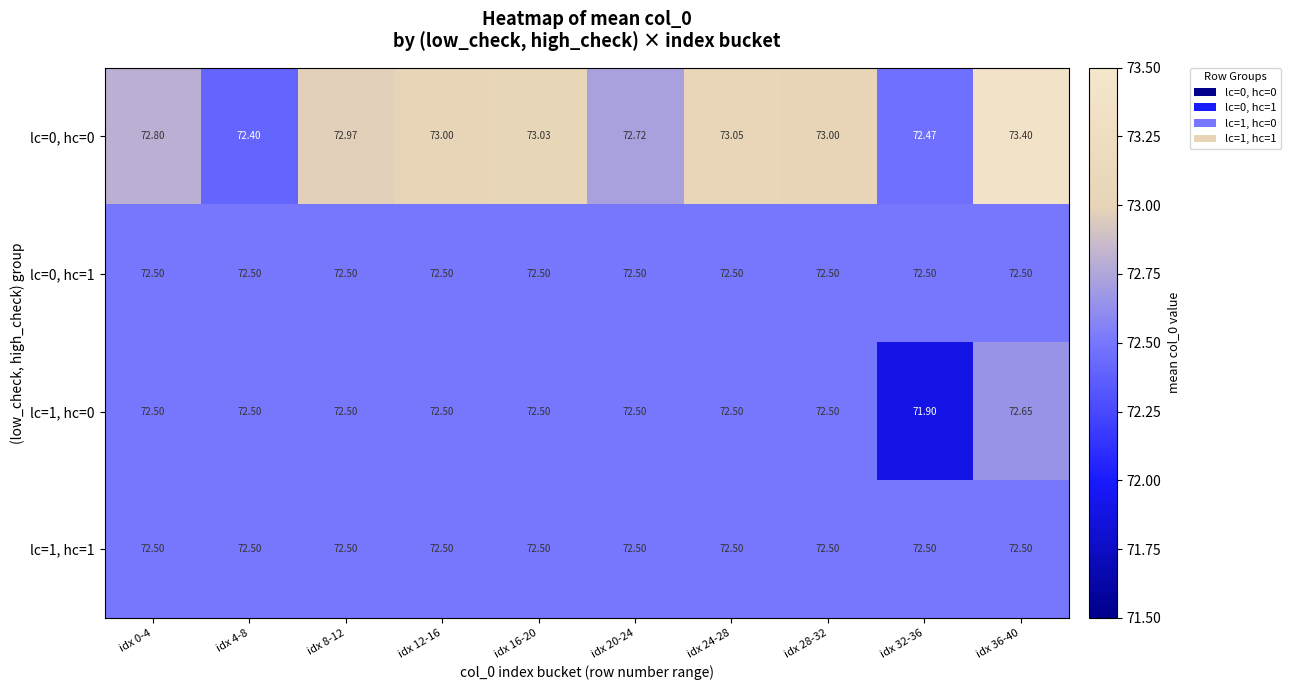

Which series has the largest total across all categories?

lc=0, hc=0